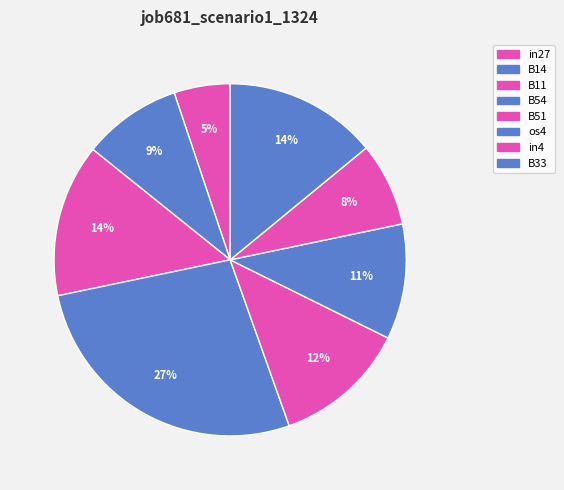

How many slices are in this pie chart?

8